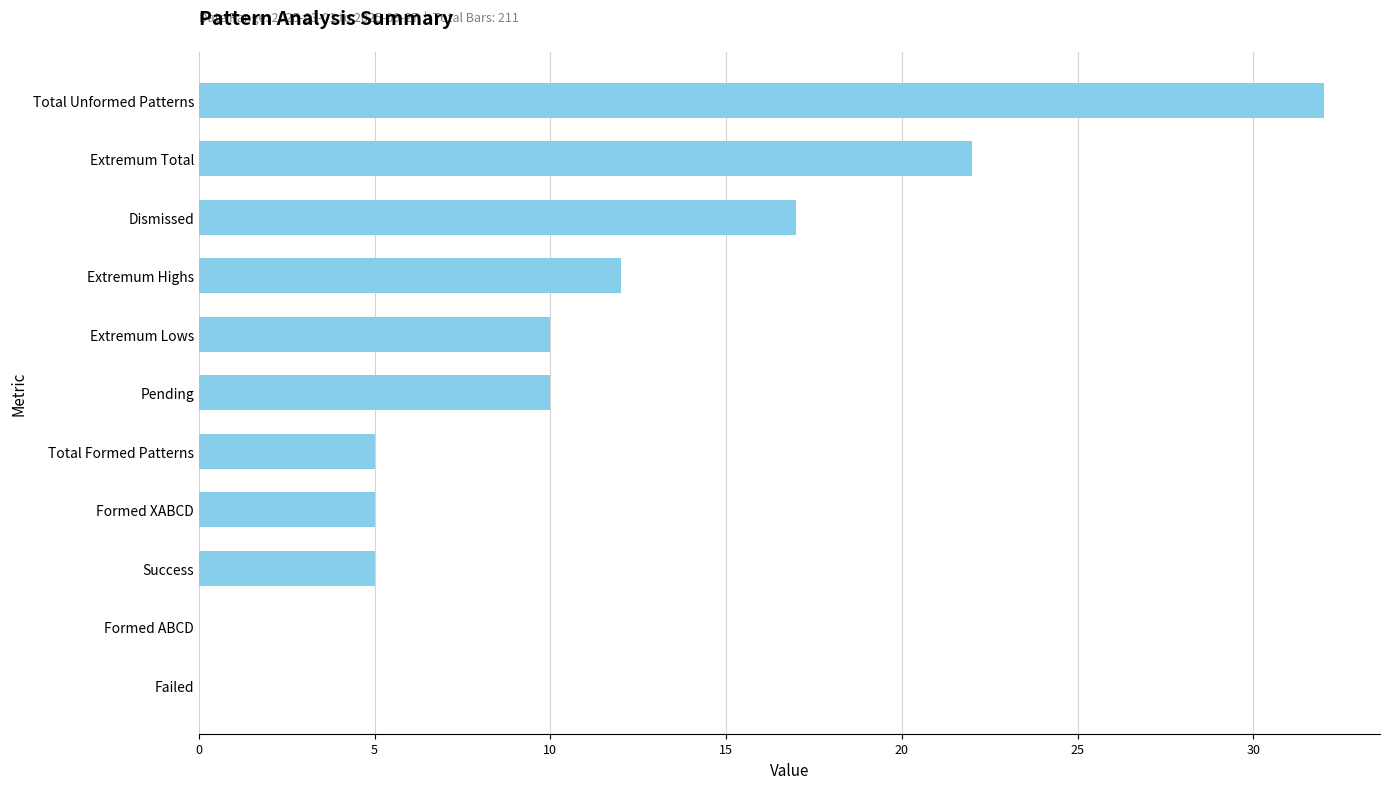

What is the greatest value displayed?

32